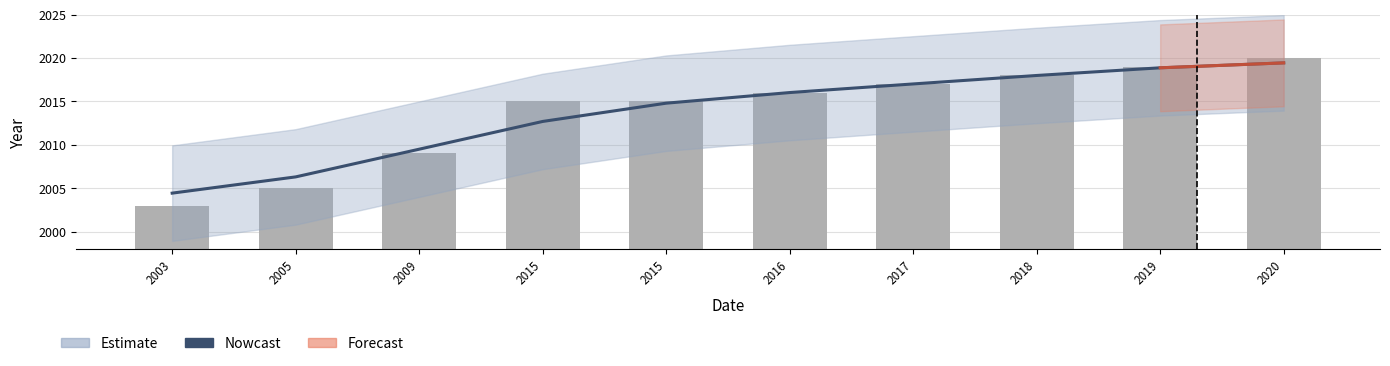

How many values are below 2016?

5